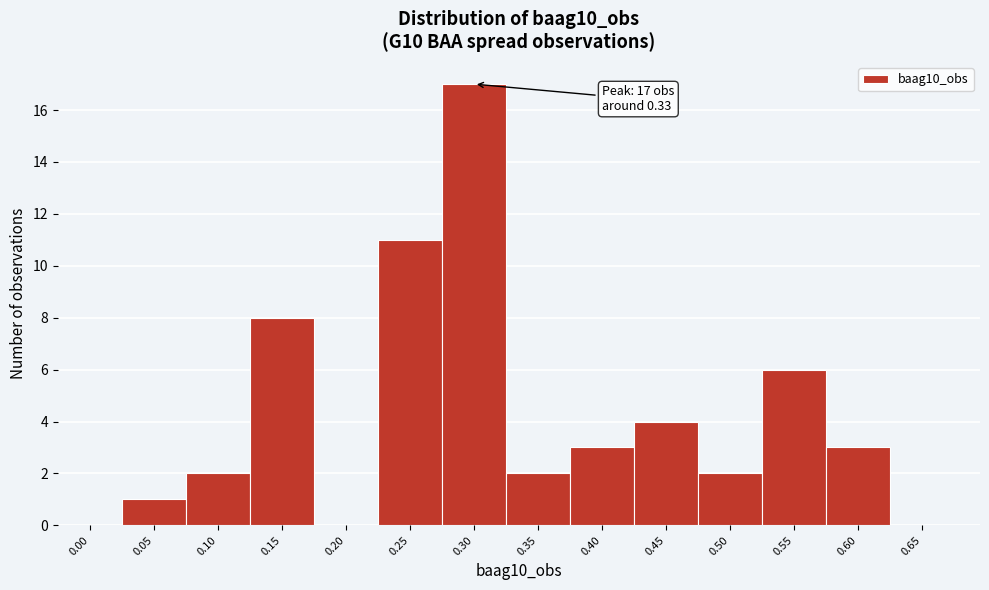

Reading left to right, extract all data points from this chart.

0.00=0	0.05=1	0.10=2	0.15=8	0.20=0	0.25=11	0.30=17	0.35=2	0.40=3	0.45=4	0.50=2	0.55=6	0.60=3	0.65=0